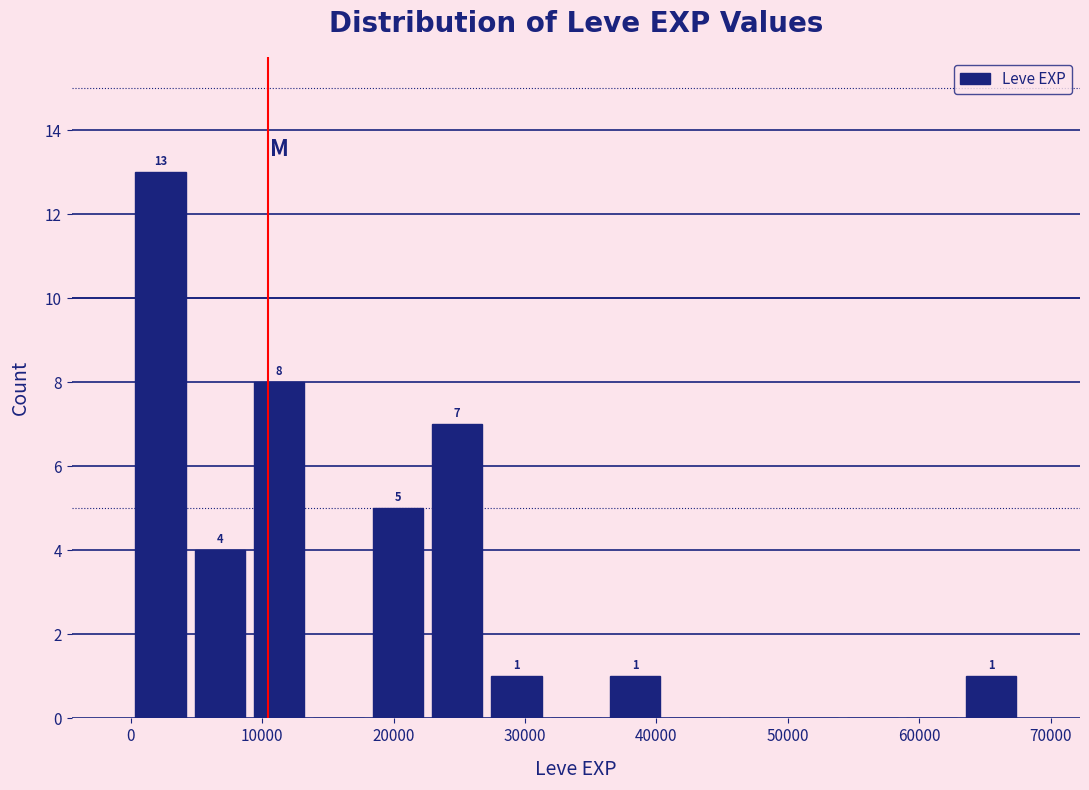

Over which range of the x-axis is the bar tallest?

0 to 5000